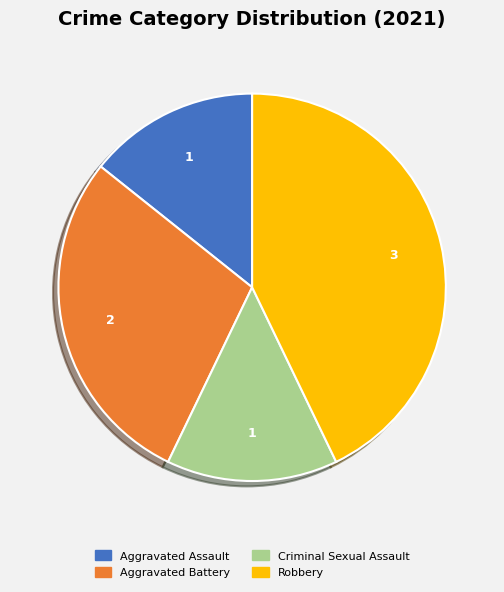

Is there a majority slice in this chart?

No